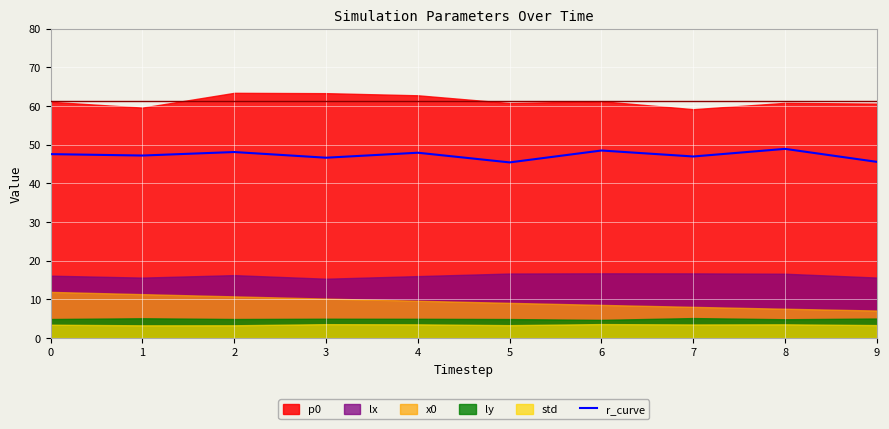

How many interior local peaks (higher than both neighbors) does the data have?

4